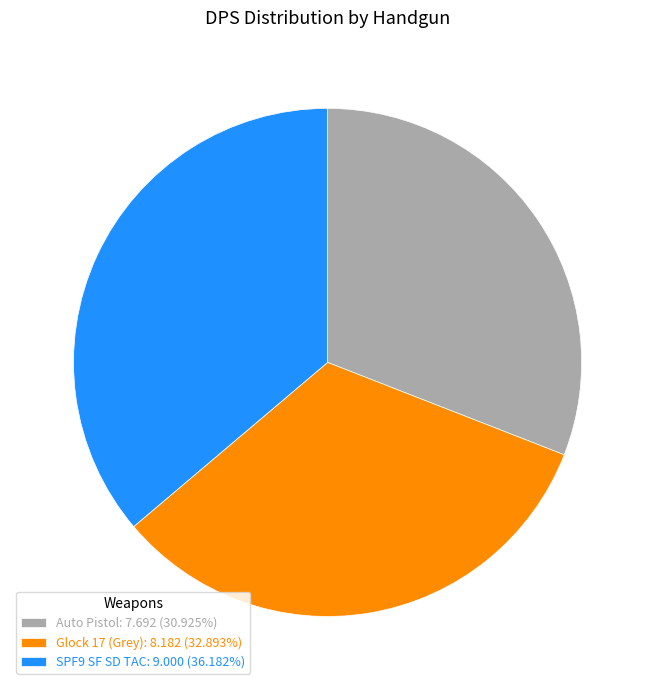

What is the smallest slice in the pie chart?

Auto Pistol